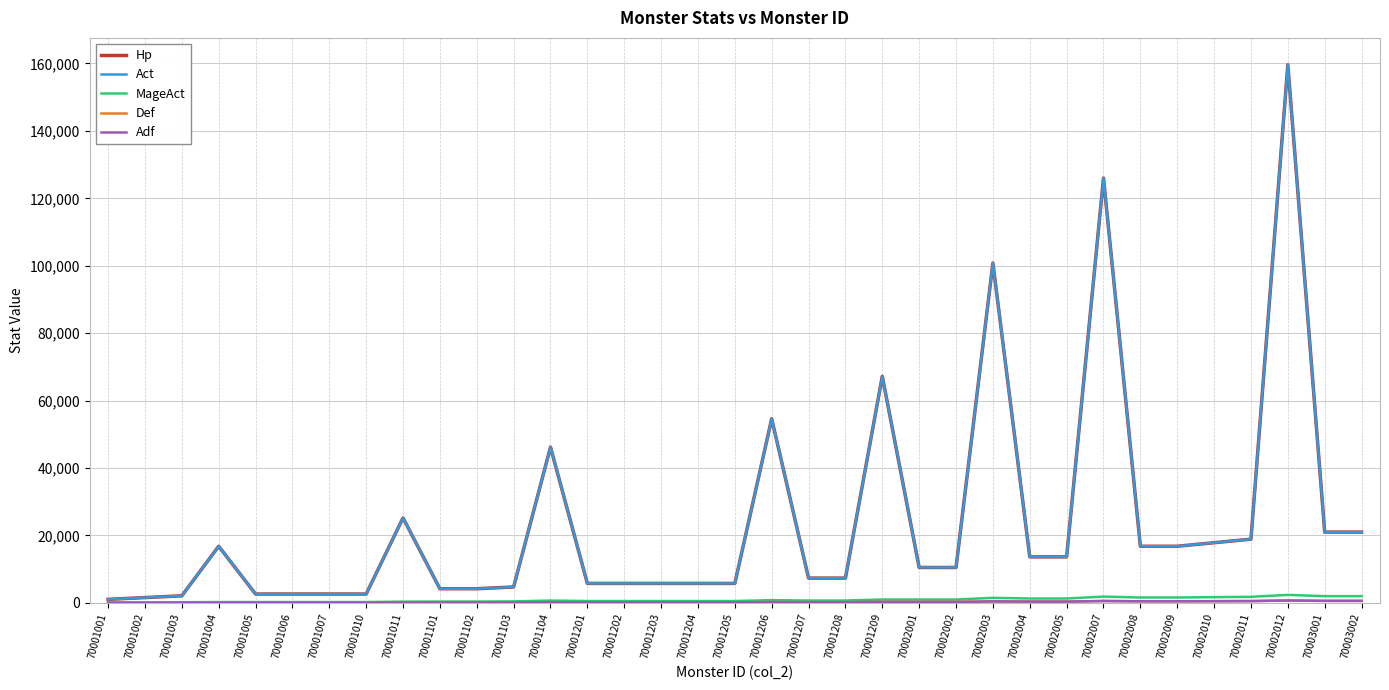

Does the chart display data point markers on the line(s)?

No